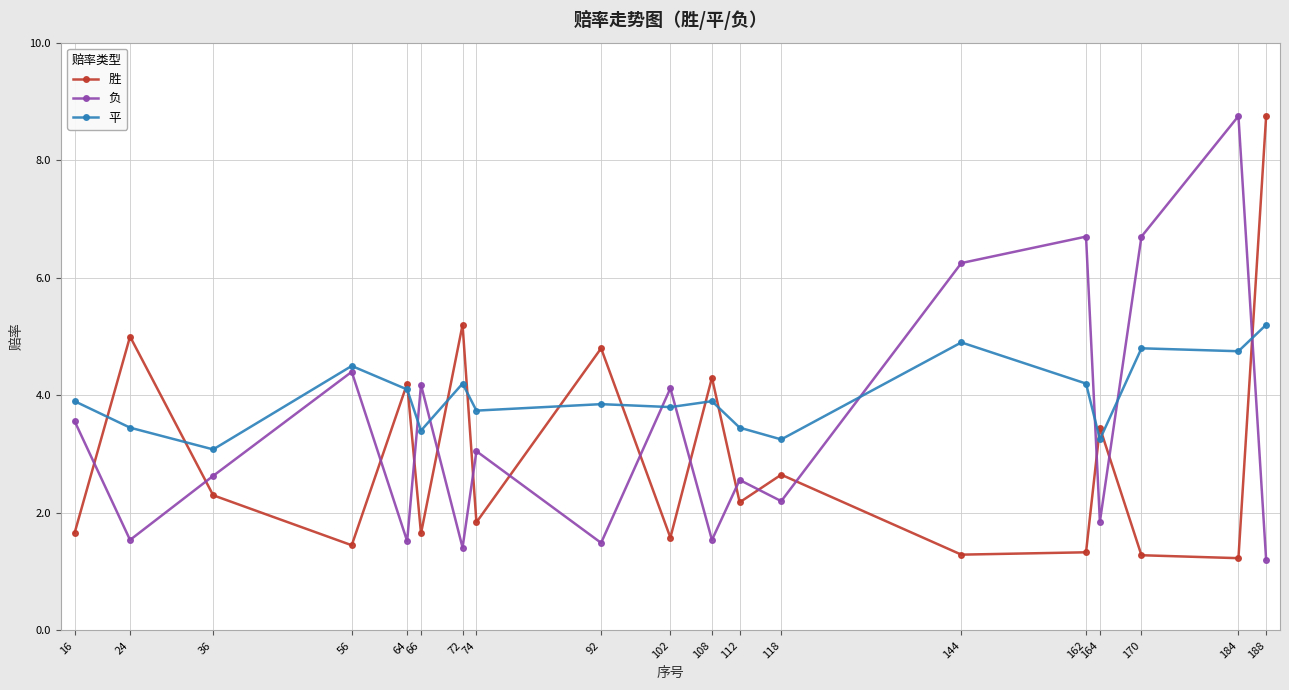

At which category is the sum across all series the highest?

188